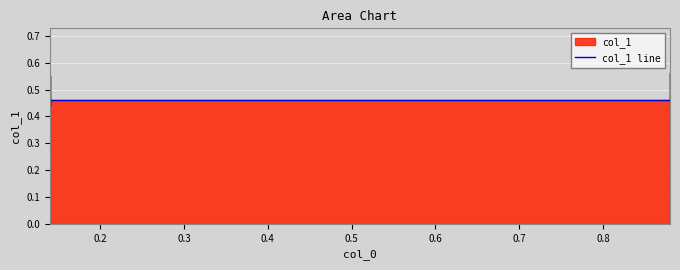

What is the difference between the second highest and minimum values?

0.1